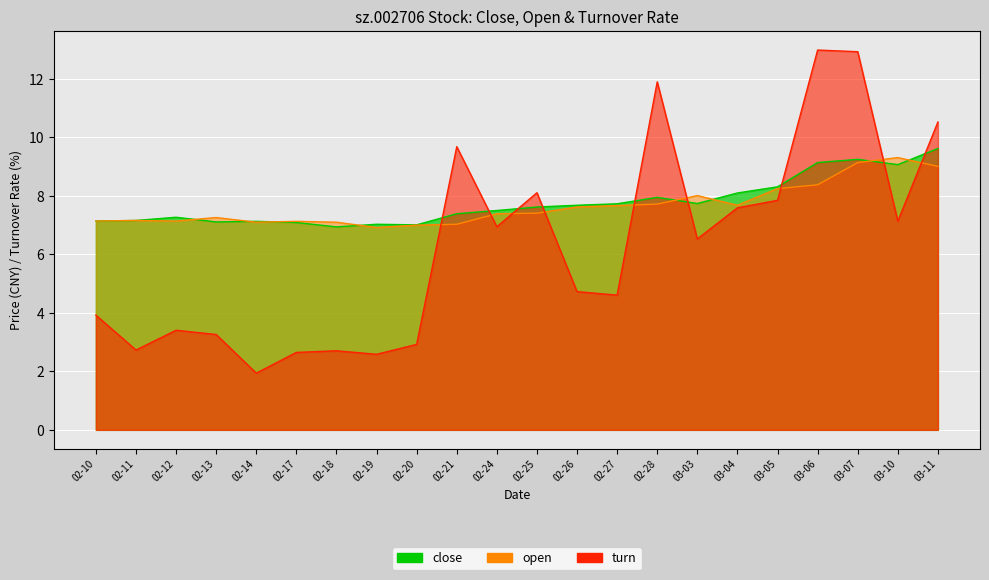

What is the value of the close point at the 8th from the left?

7.0